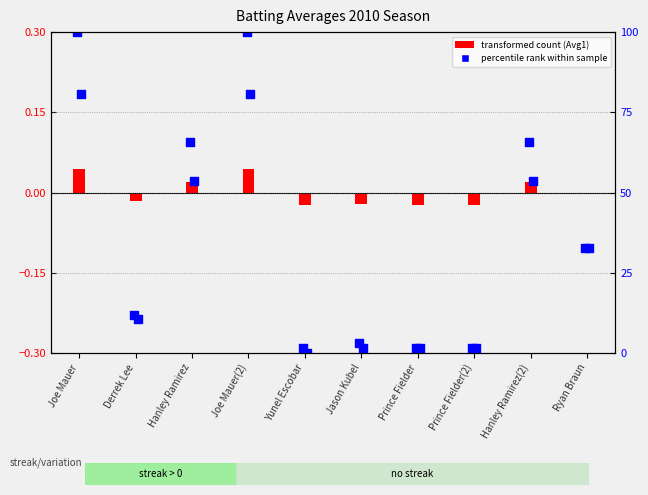

Which series contains the highest Y value?

Batting Average1 percentile rank